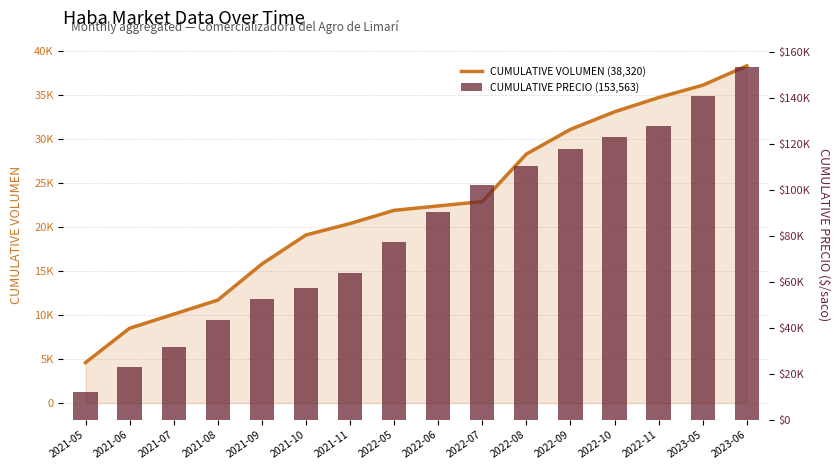

What is the value of the CUMULATIVE VOLUMEN (38,320) bar at the 6th from the left?

19100